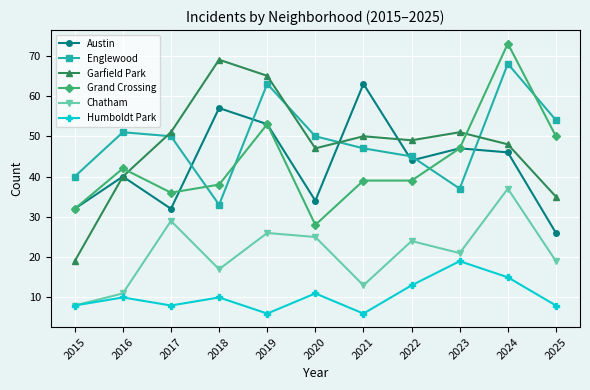

What is the sum of all Humboldt Park values?

114